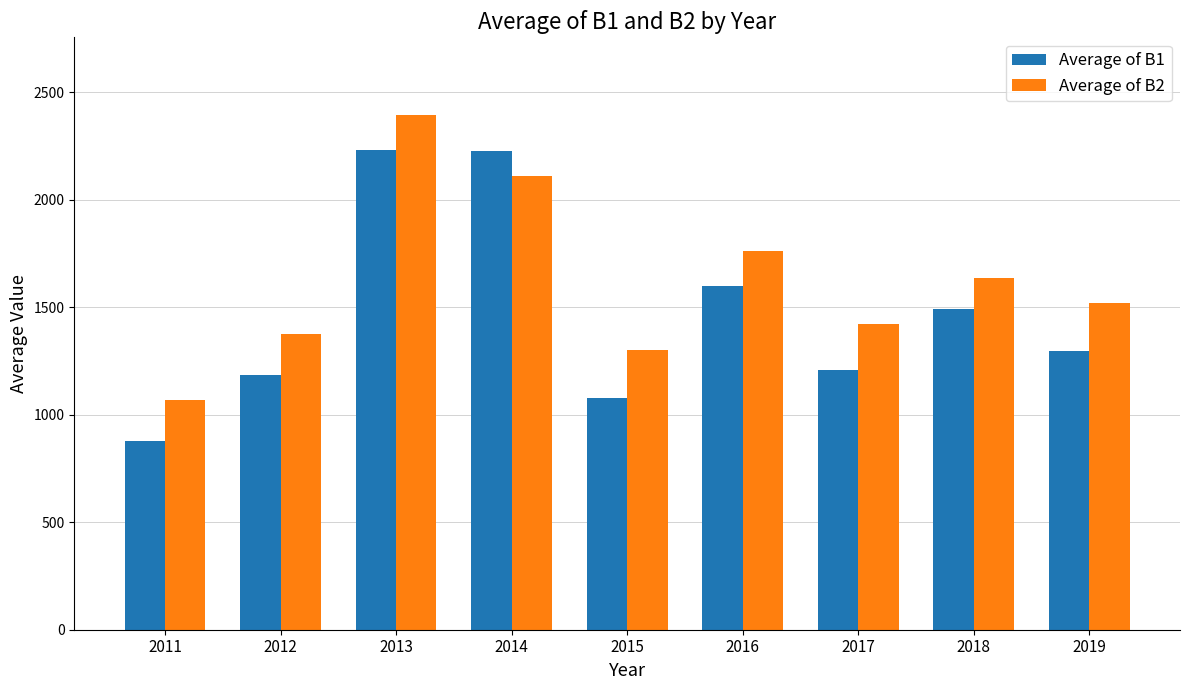

Which series has the largest total across all categories?

Average of B2